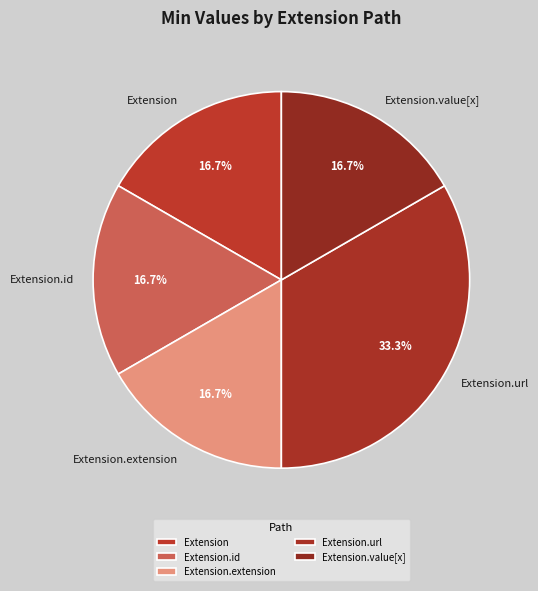

What is the largest slice in the pie chart?

Extension.url